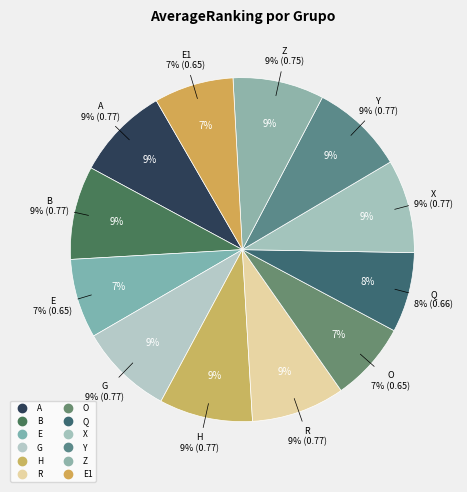

Combined, do Y and O account for over 50%?

No